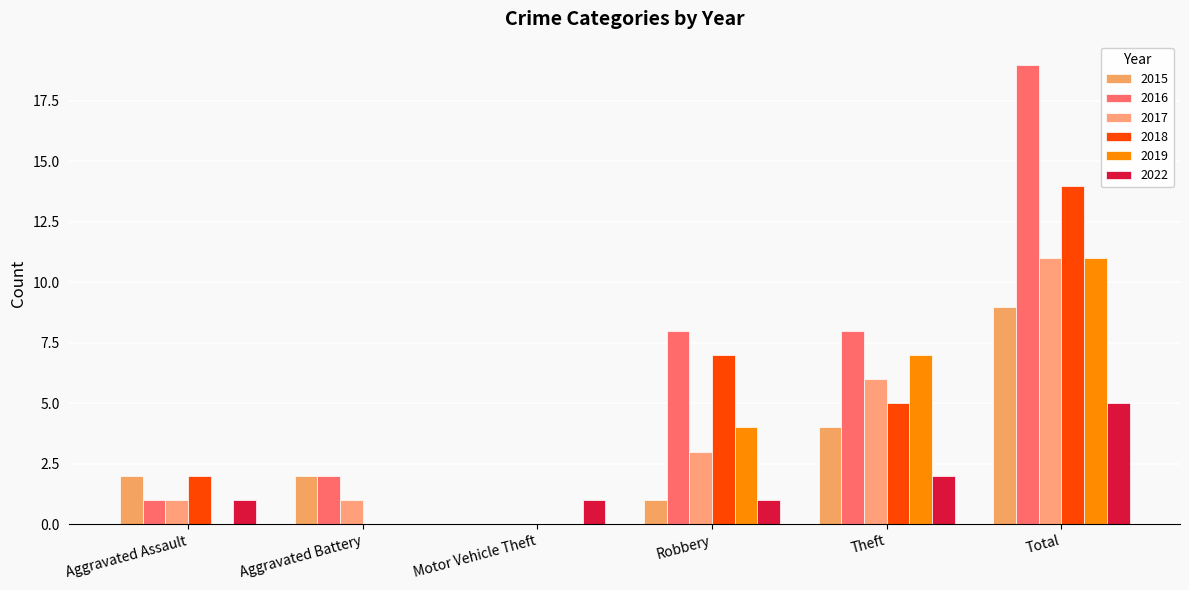

At which label does 2016 first exceed 8?

Total